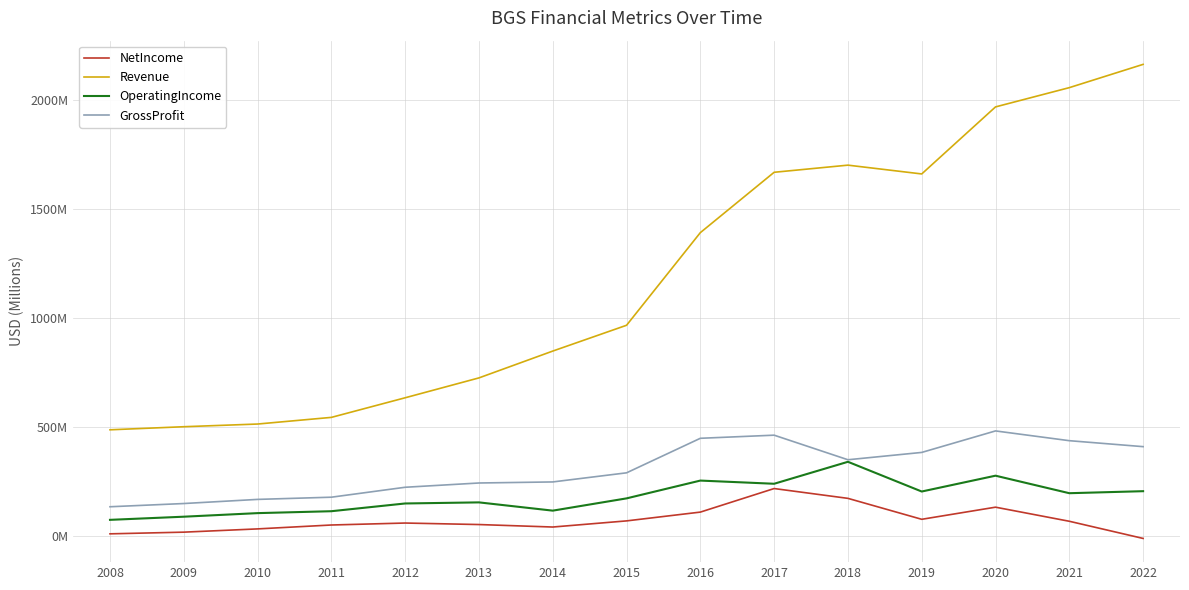

What is the difference between the highest and lowest values at 2012?

574552000